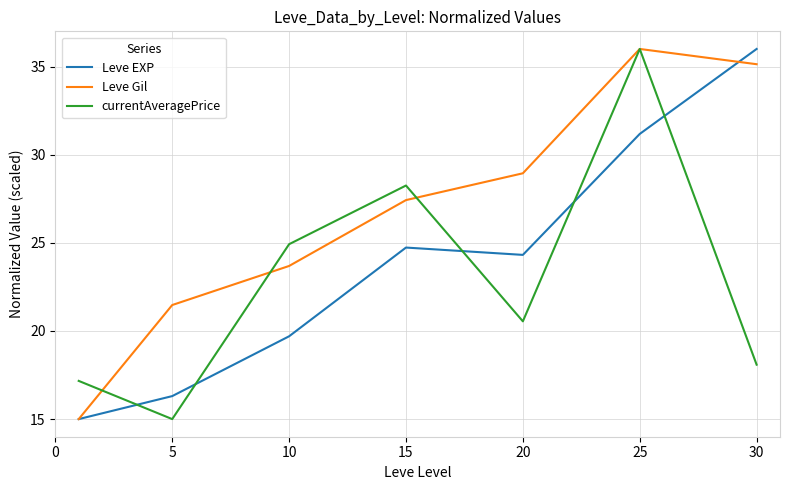

True or false: Leve EXP and currentAveragePrice intersect in this chart.

True